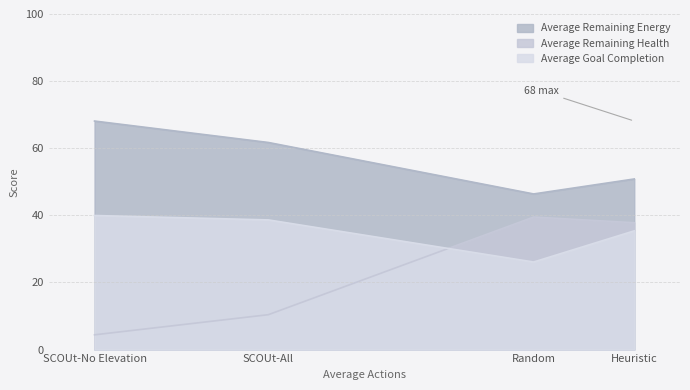

List the labels in order of Average Goal Completion value, largest first.

SCOUt-No Elevation, SCOUt-All, Heuristic, Random